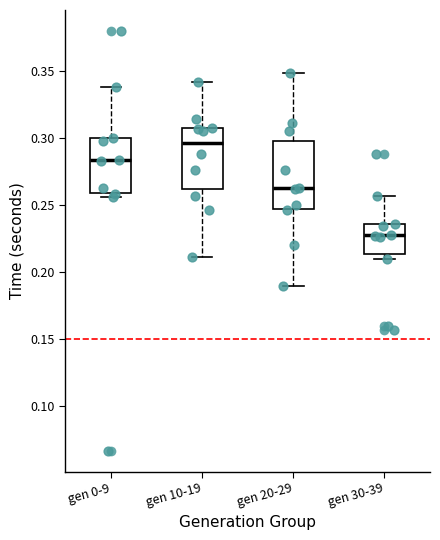

Where is the lower edge of the box for gen 20-29 on the y-axis? The values are not printed on the chart, so give them approximately, as read against the axis.

0.245